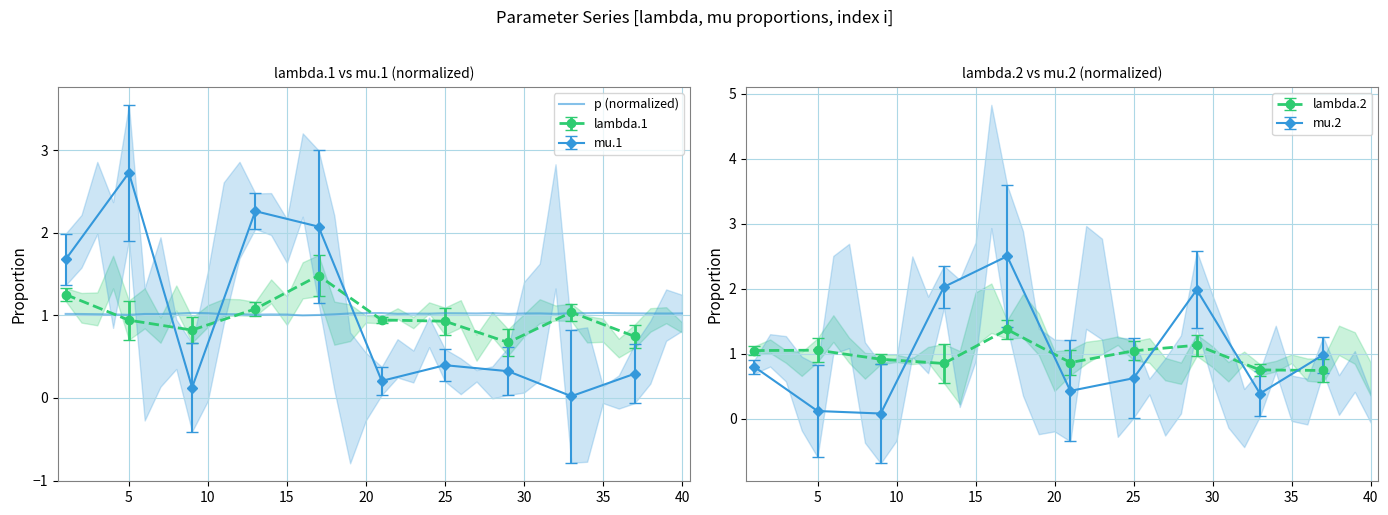

The p (normalized) series shows 1.0 at 5. True or false?

True